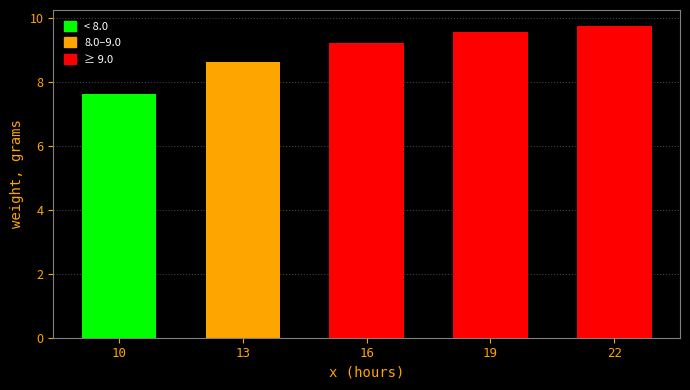

What is the average value?

9.0